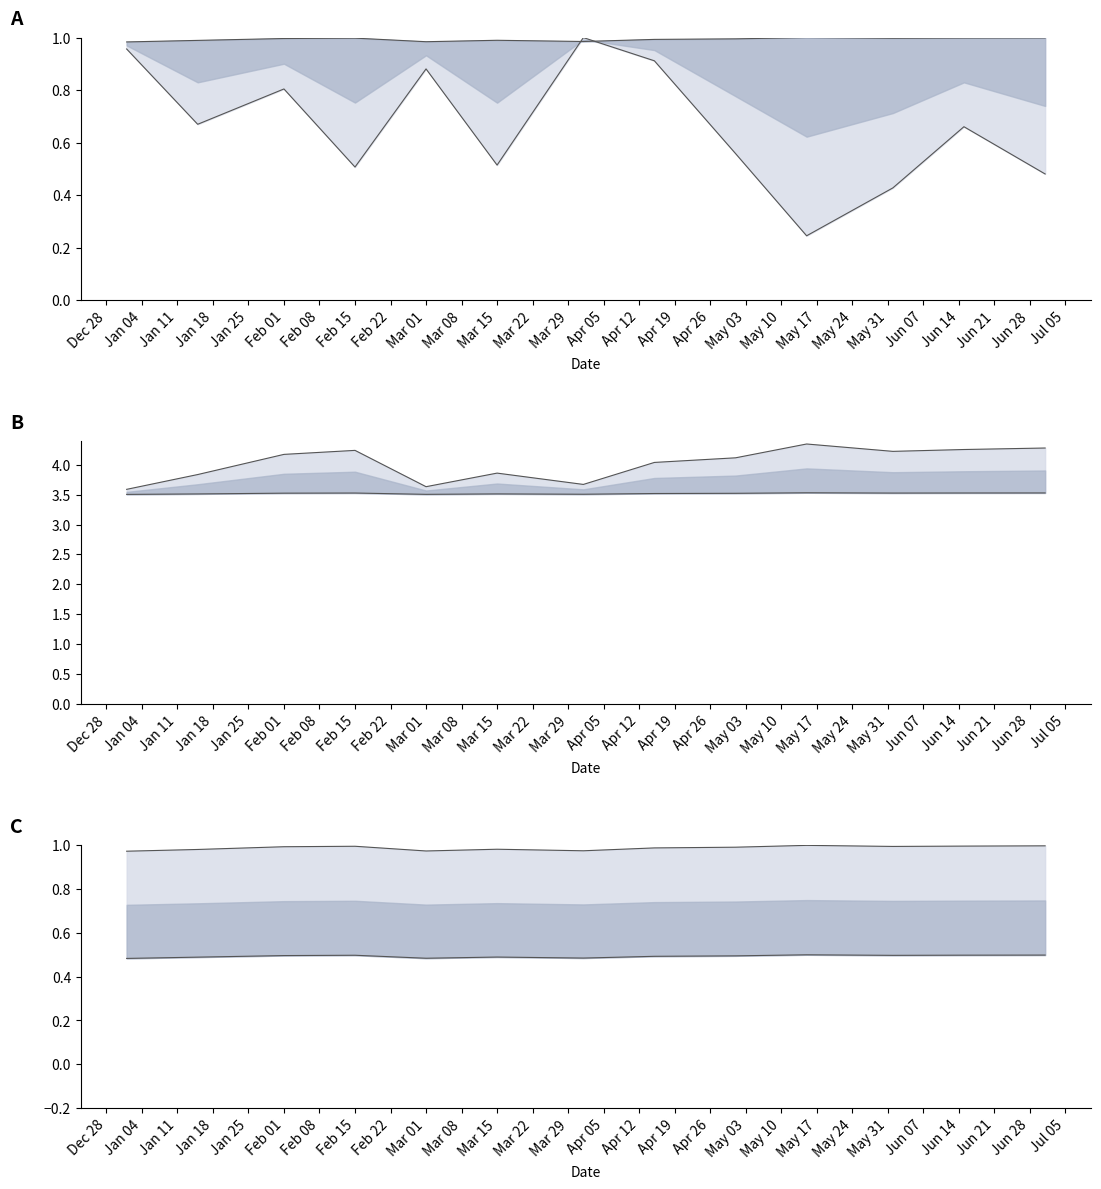

What is the difference between the second highest and minimum values in the col_3 series?

0.7